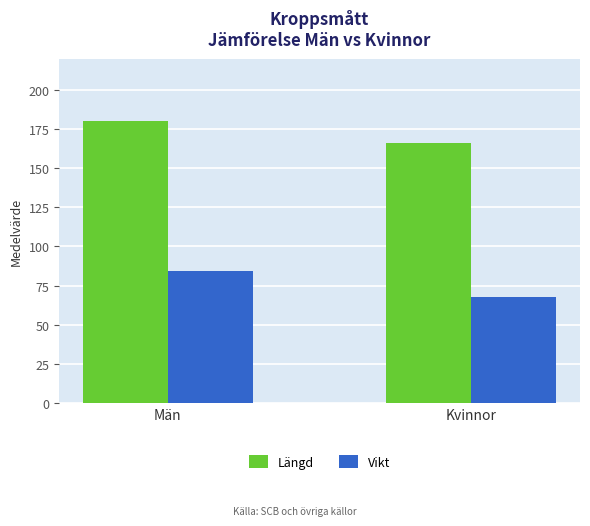

What is the maximum value shown in the chart?

180